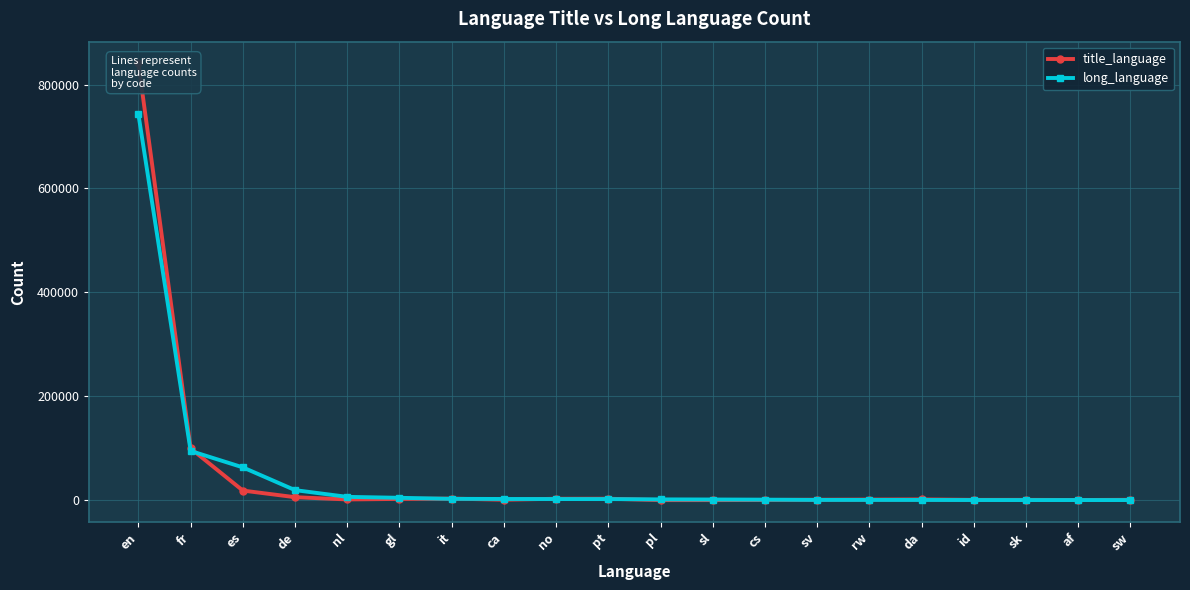

How many categories are shown in the chart?

20